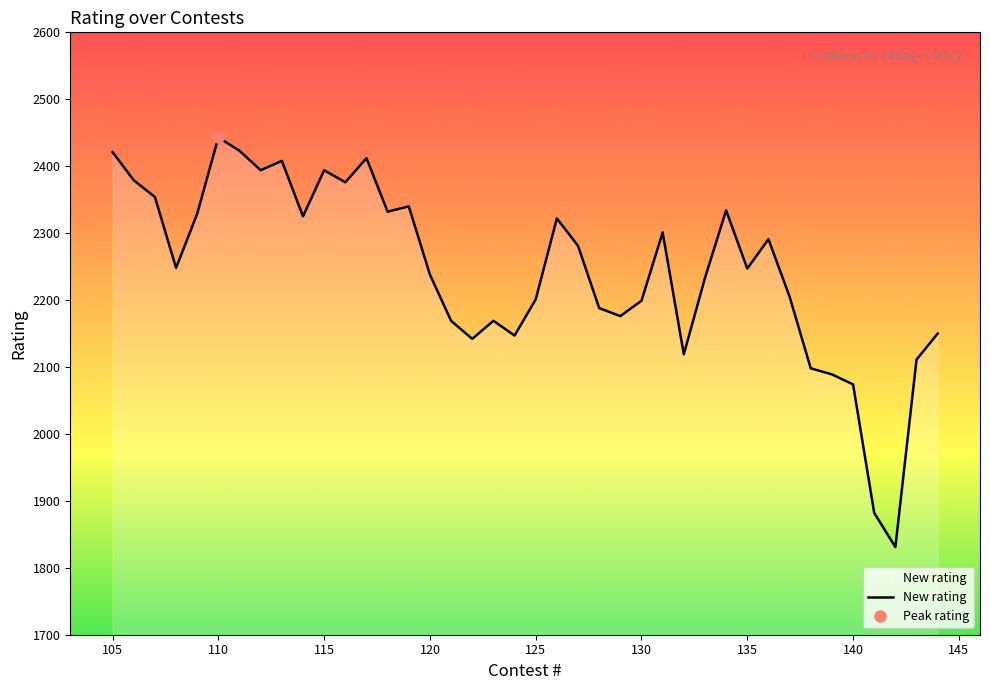

What is the change in value from 106 to 133?

-146